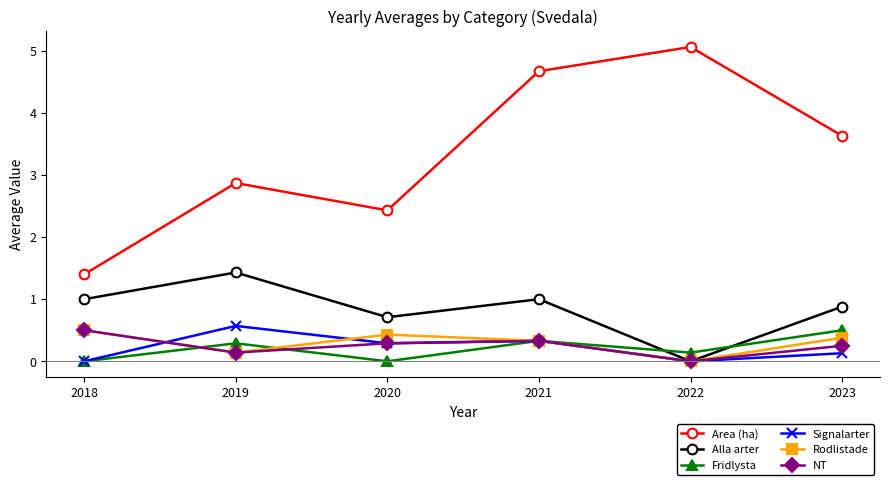

How many positive values does the Rodlistade series have?

5